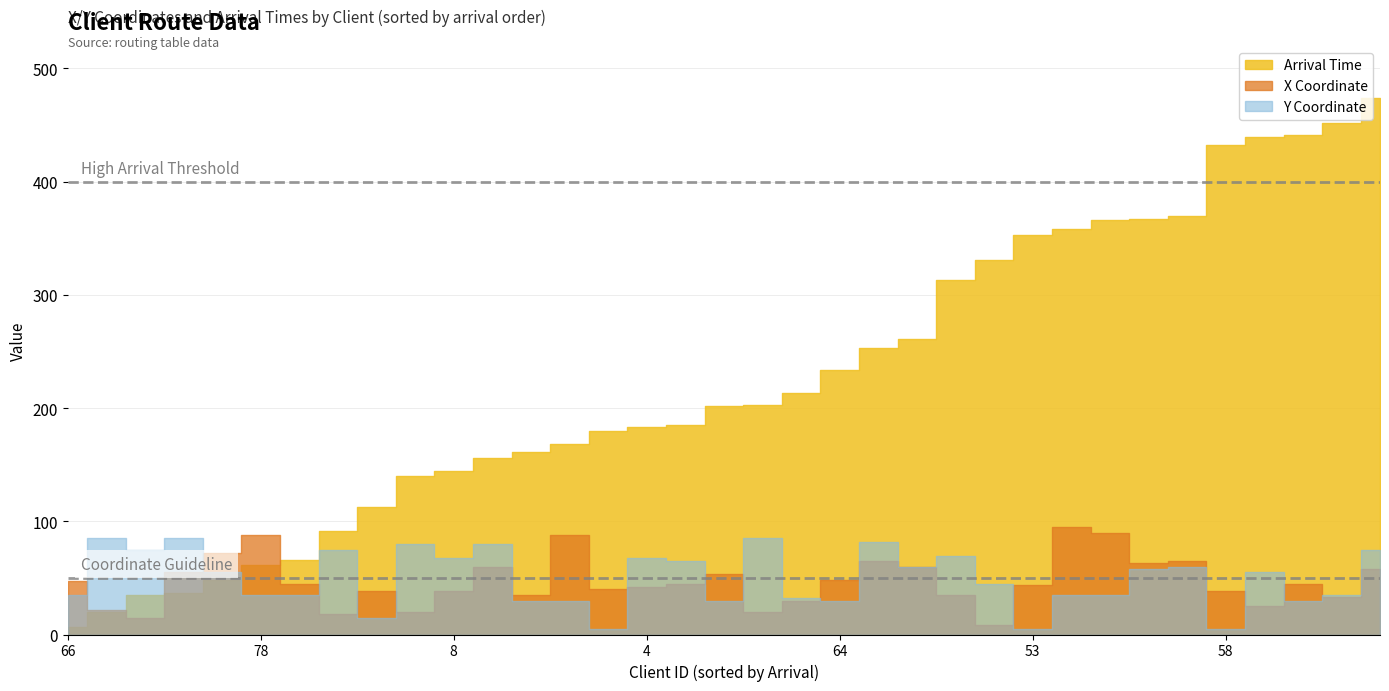

How many intersections are there between Arrival Time and Y Coordinate?

1